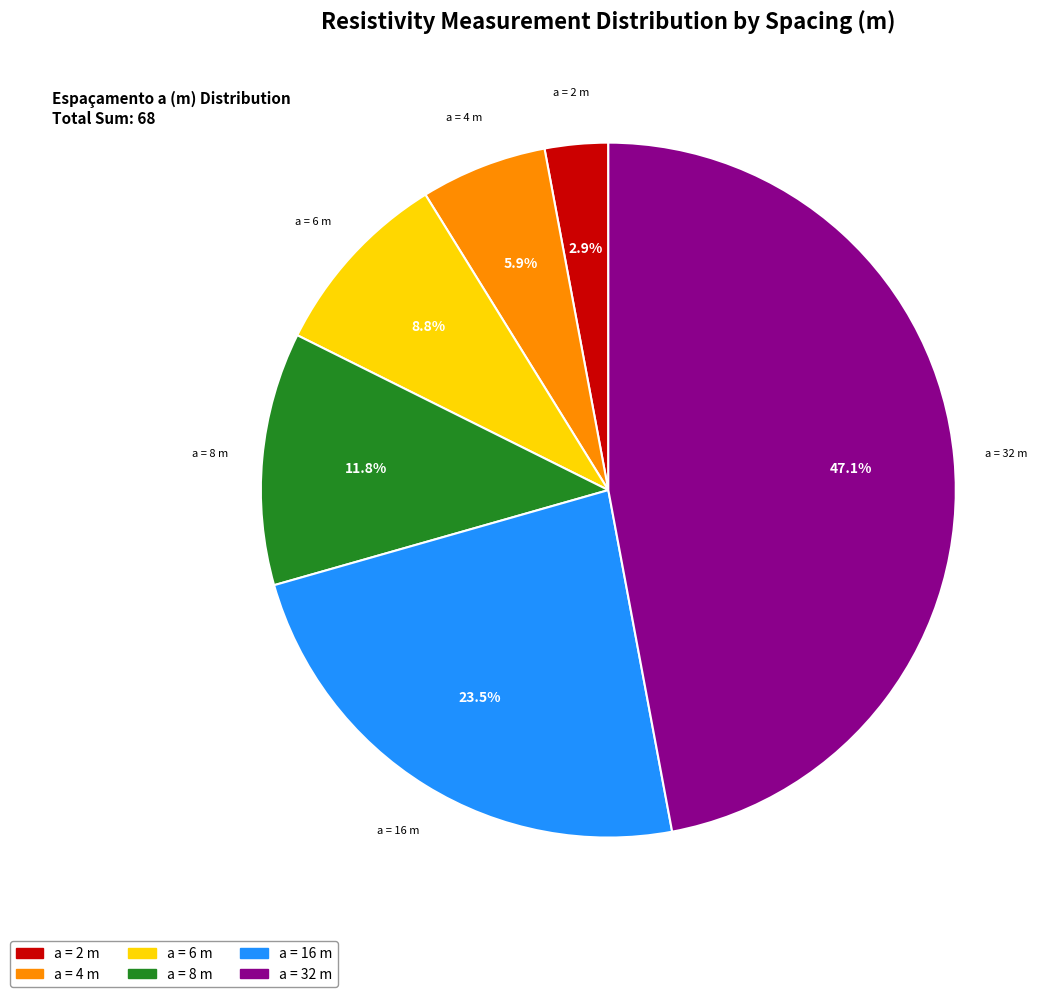

Is there any slice that represents more than half of the pie?

No